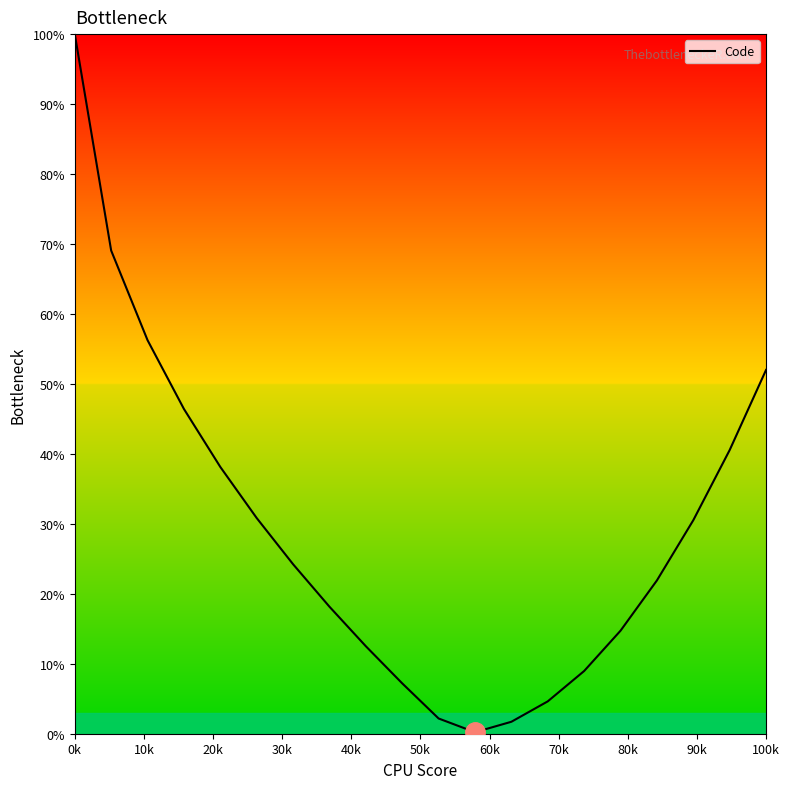

What is the maximum value shown in the chart?

100.0